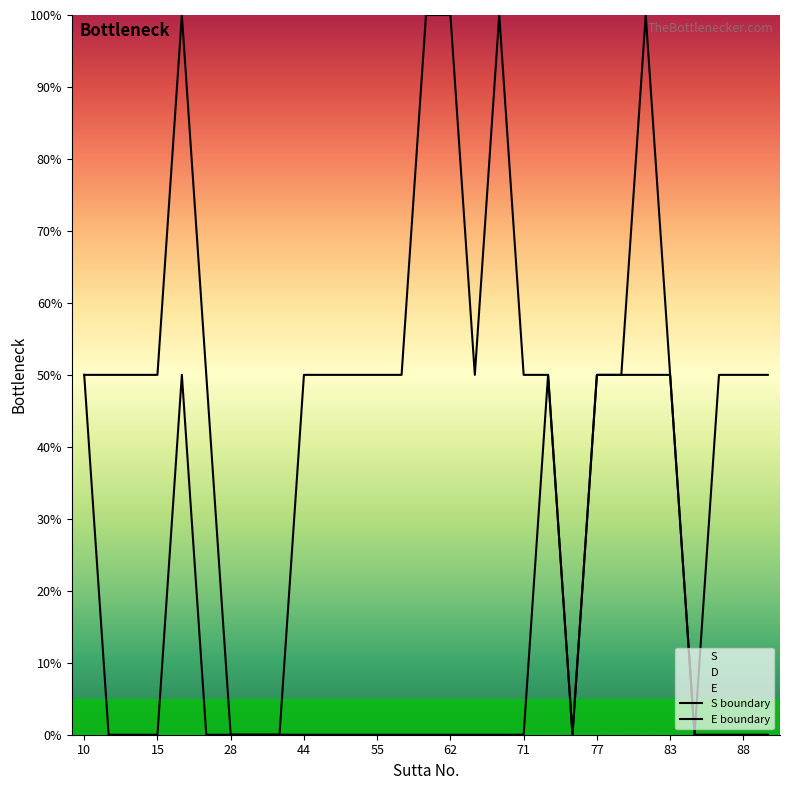

True or false: E boundary and S boundary cross at least once.

False